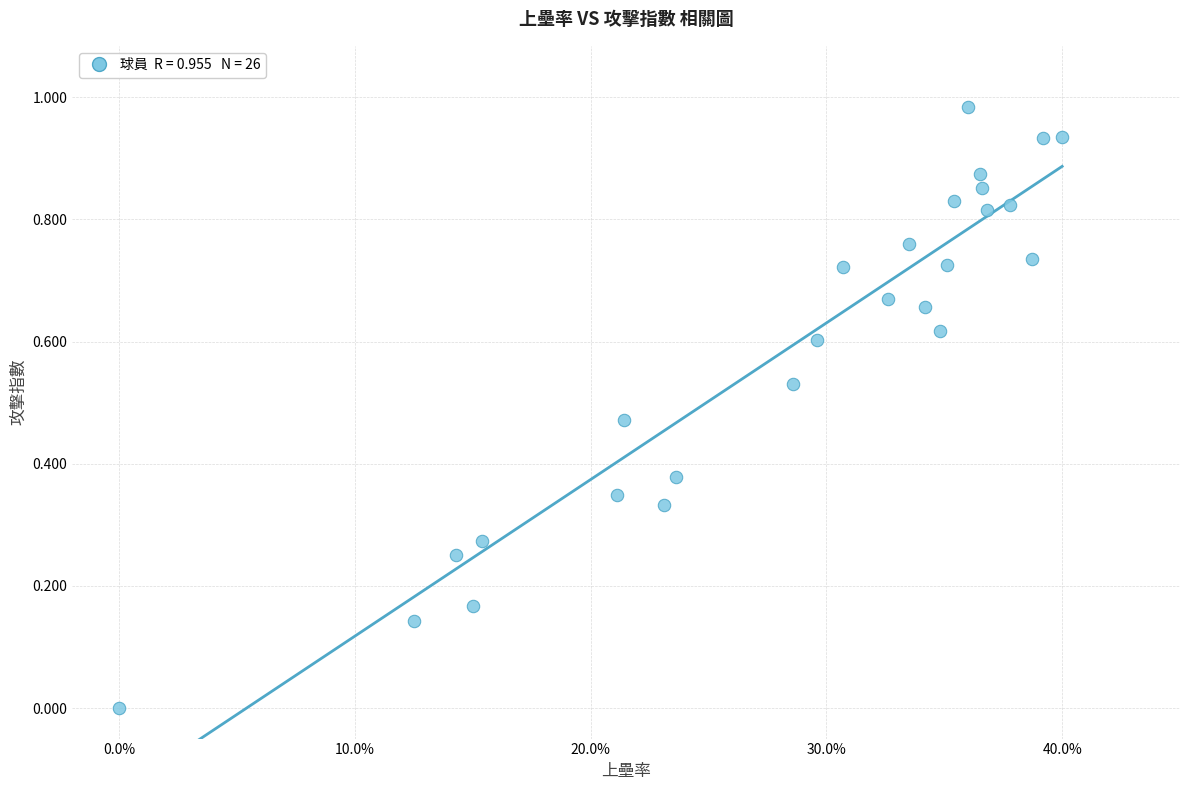

How many data points are displayed?

26